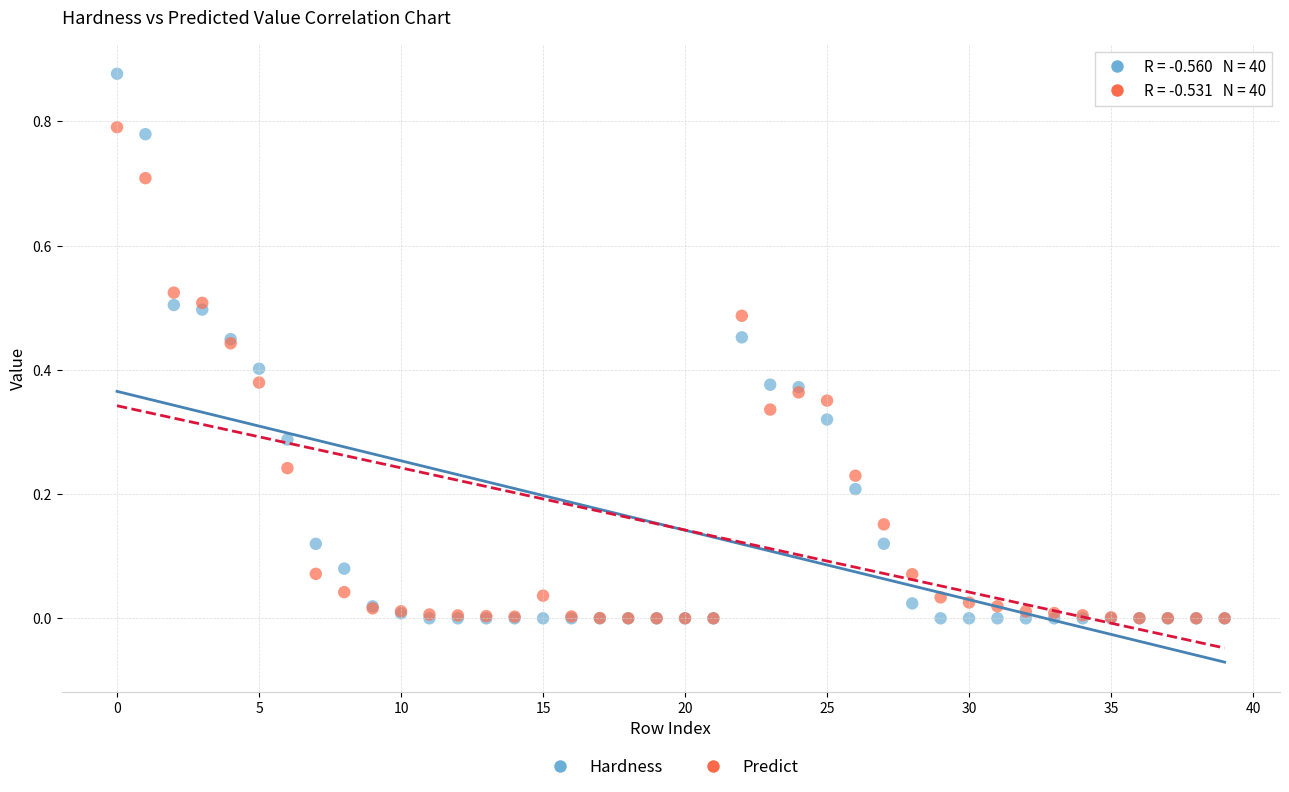

Which series has the widest spread of Y values?

Hardness